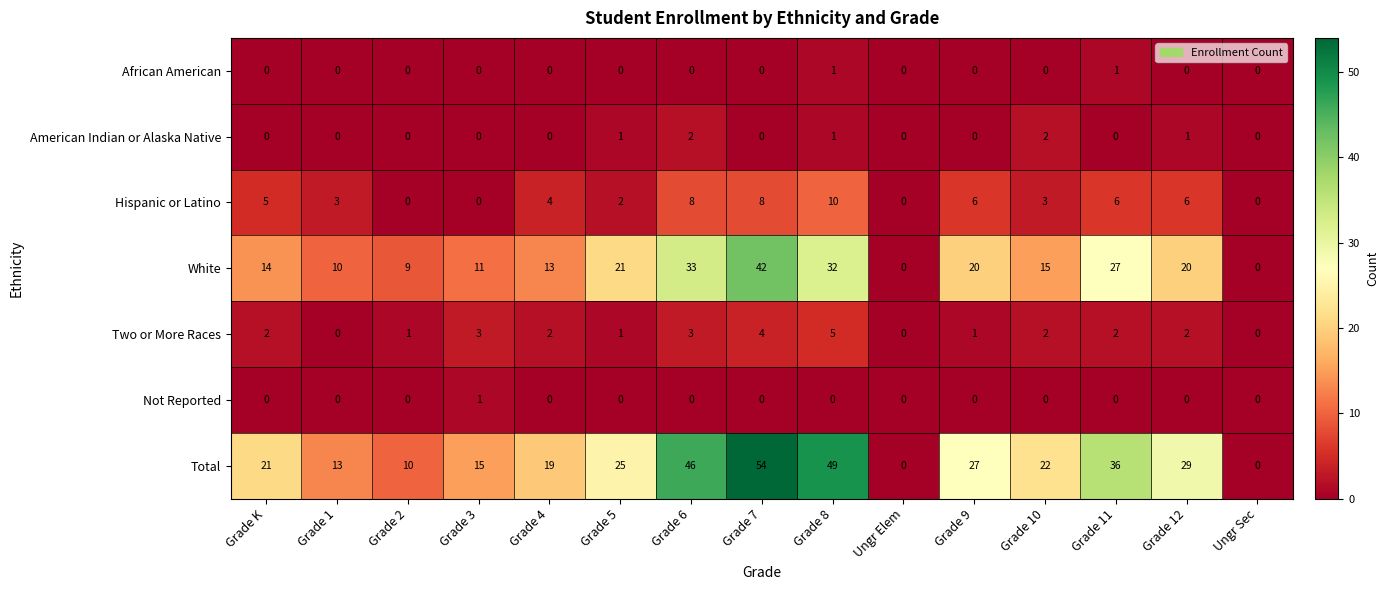

What is the difference between the highest and lowest values at Grade 6?

46